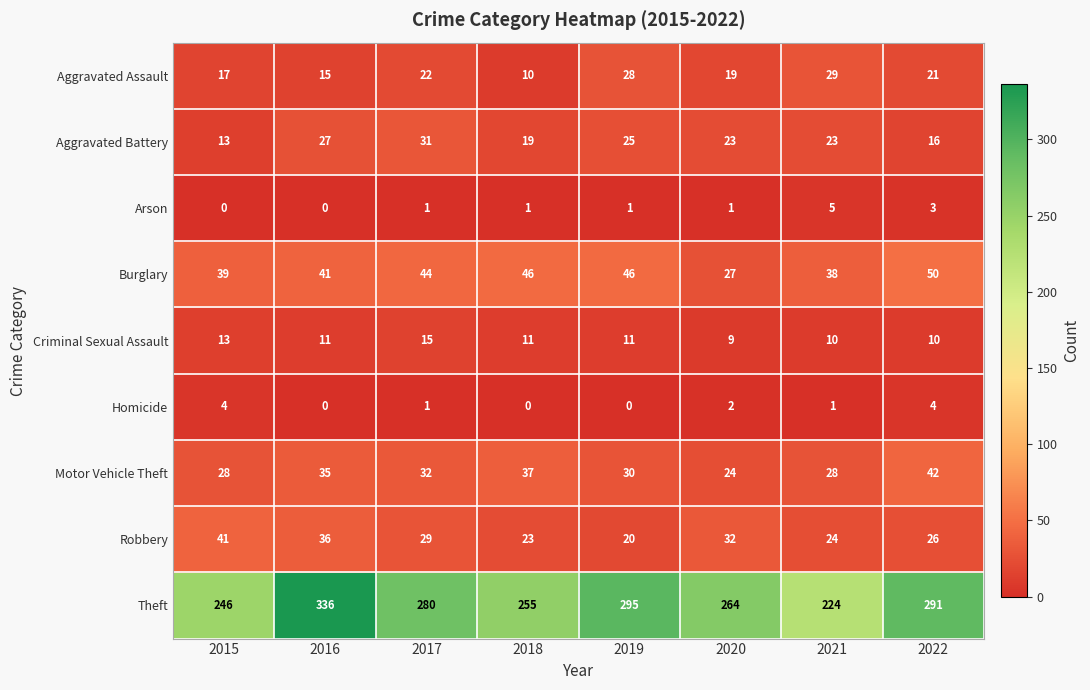

Between 2017 and 2021, which series saw the biggest shift?

Theft